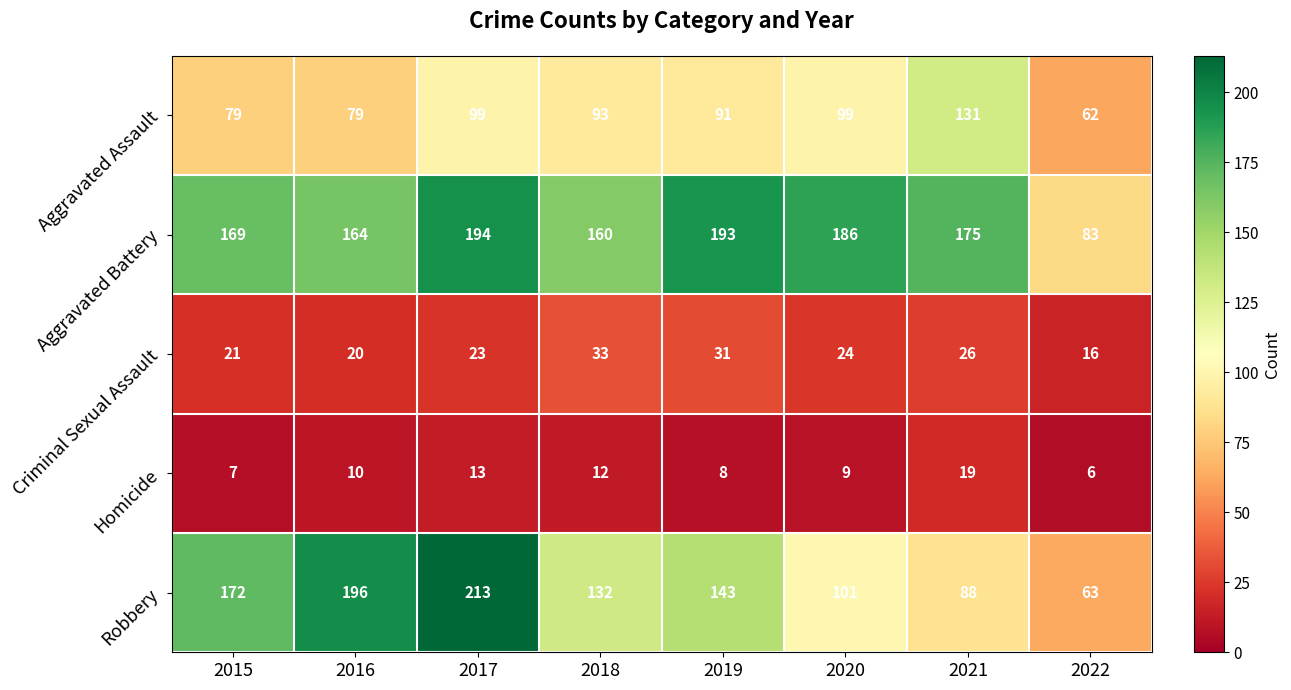

List the series in order of their peak value, lowest first.

Homicide, Criminal Sexual Assault, Aggravated Assault, Aggravated Battery, Robbery